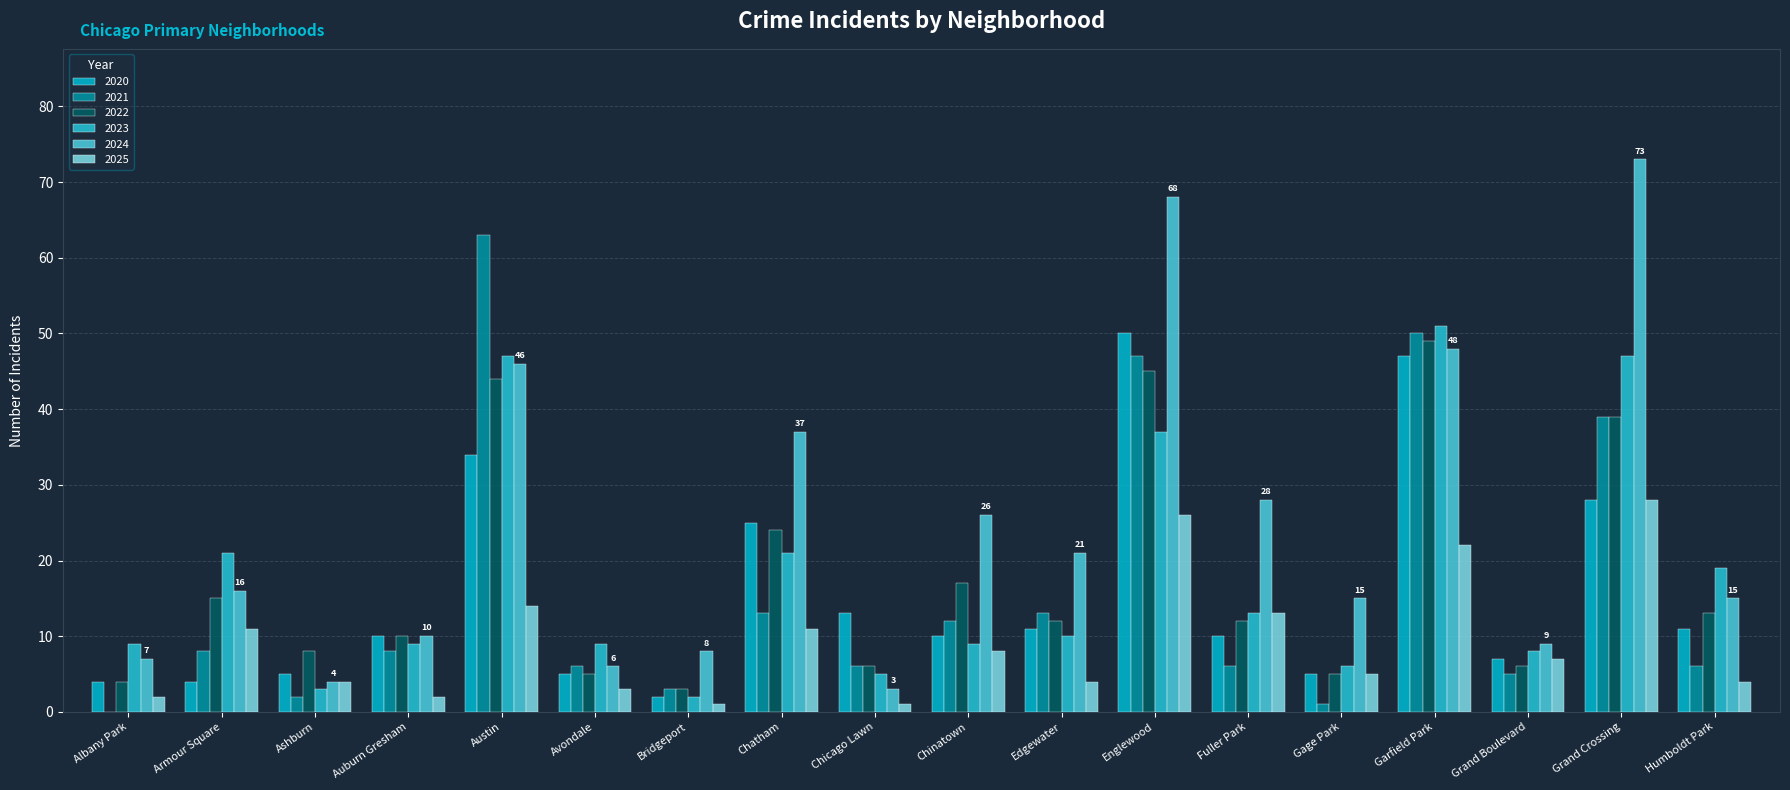

At which label is 2024 closest to 38?

Chatham